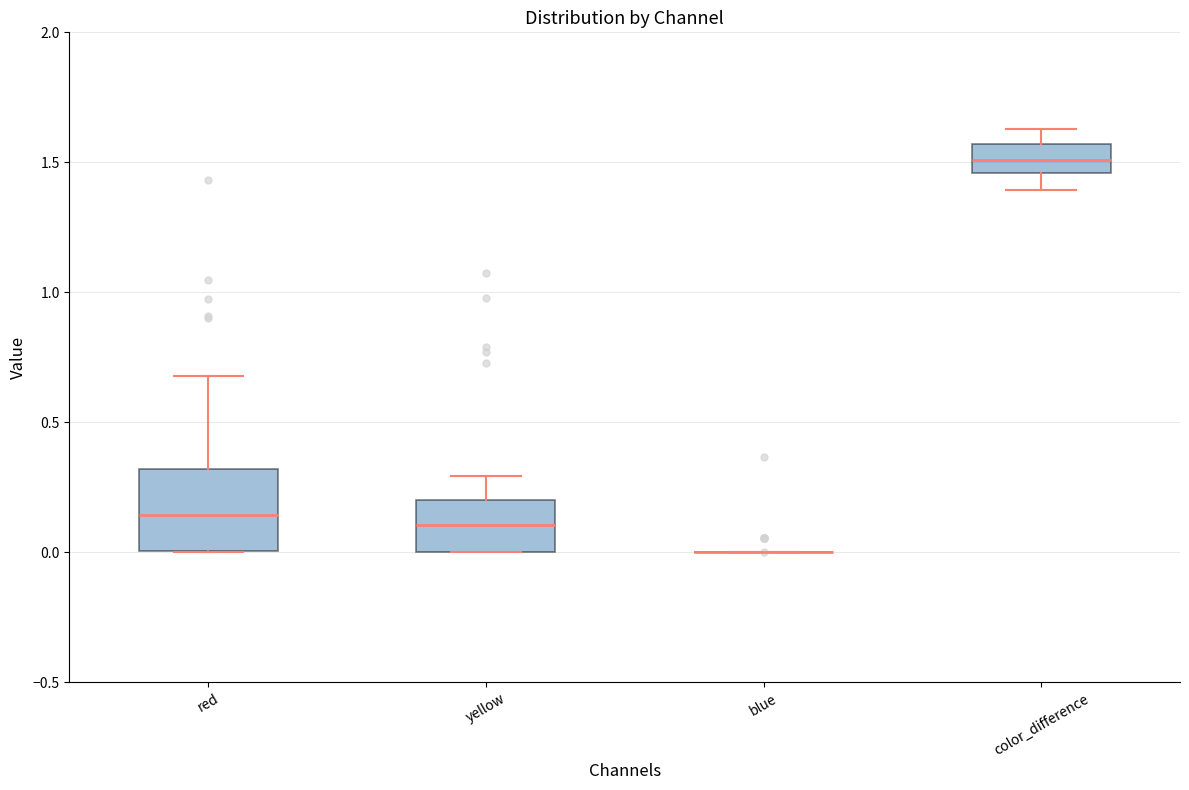

Where does the upper whisker of the box for yellow end on the y-axis? The values are not printed on the chart, so give them approximately, as read against the axis.

0.30